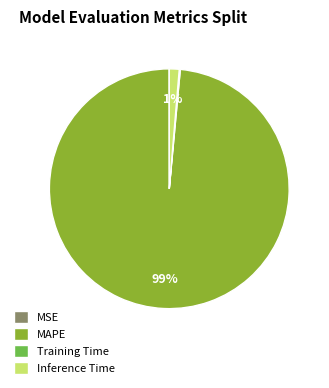

Which category has the biggest portion of the pie?

MAPE